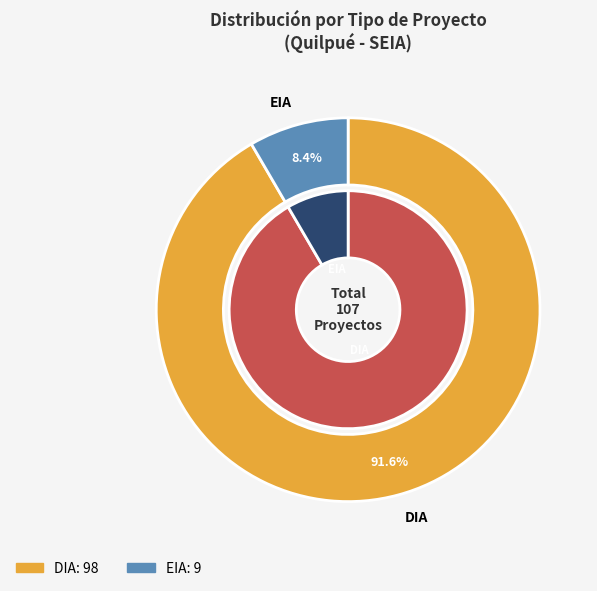

To the nearest percent, what portion does DIA represent?

92%